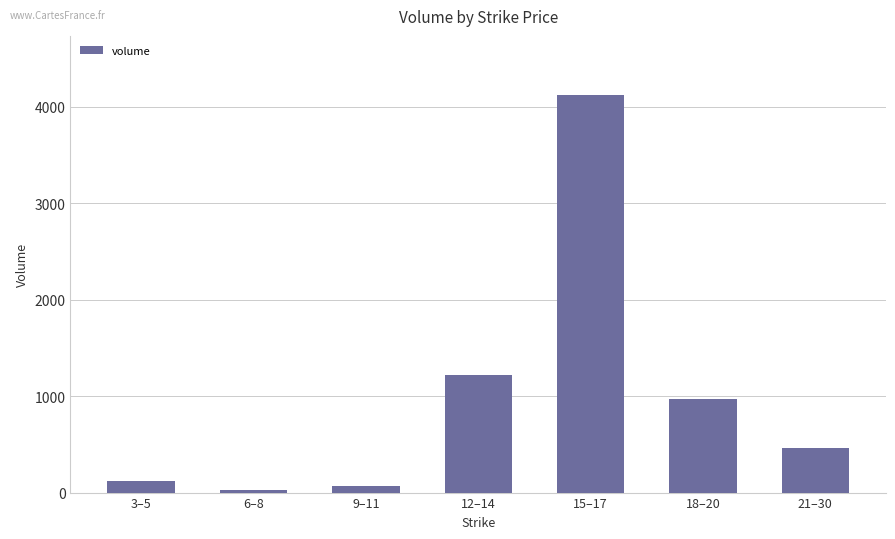

What is the sum of the values at 15–17 and 18–20?

5087